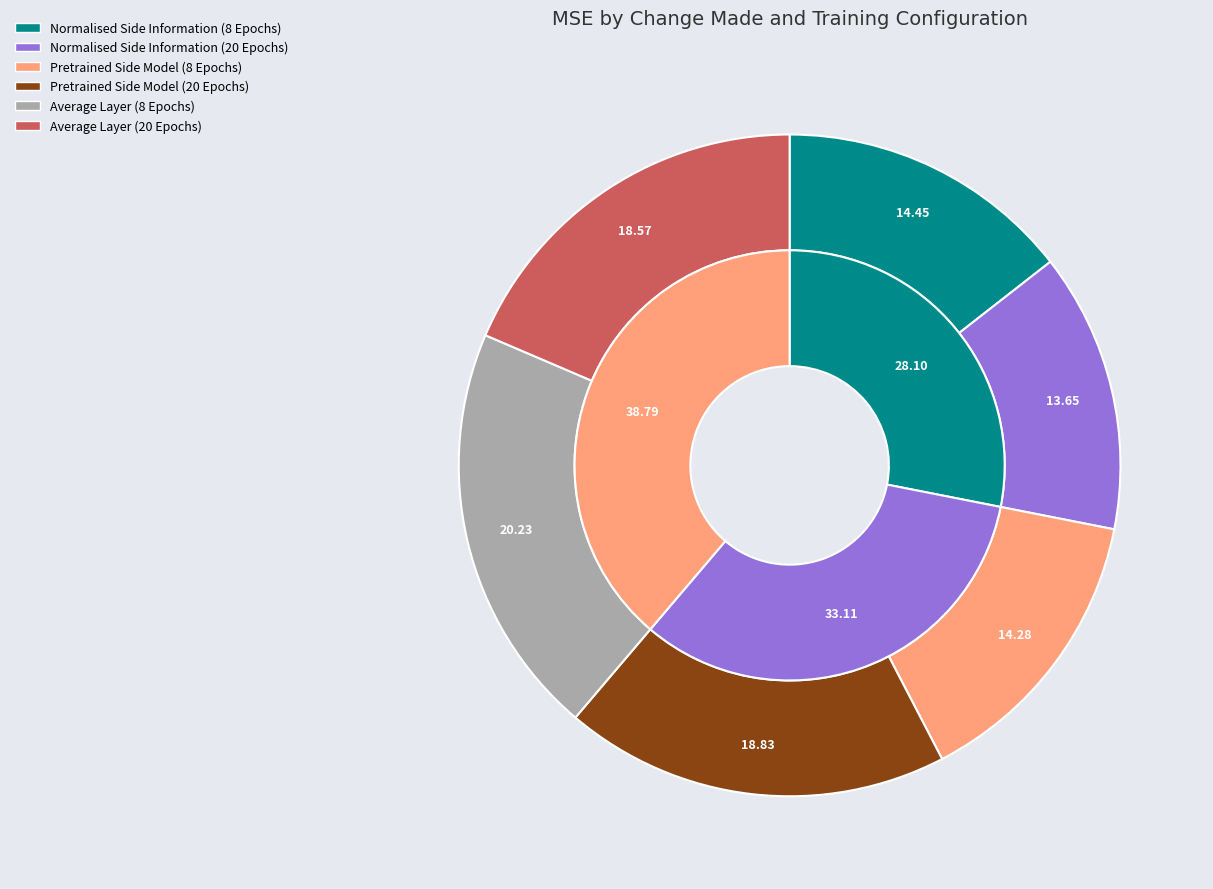

Is there a majority slice in this chart?

No